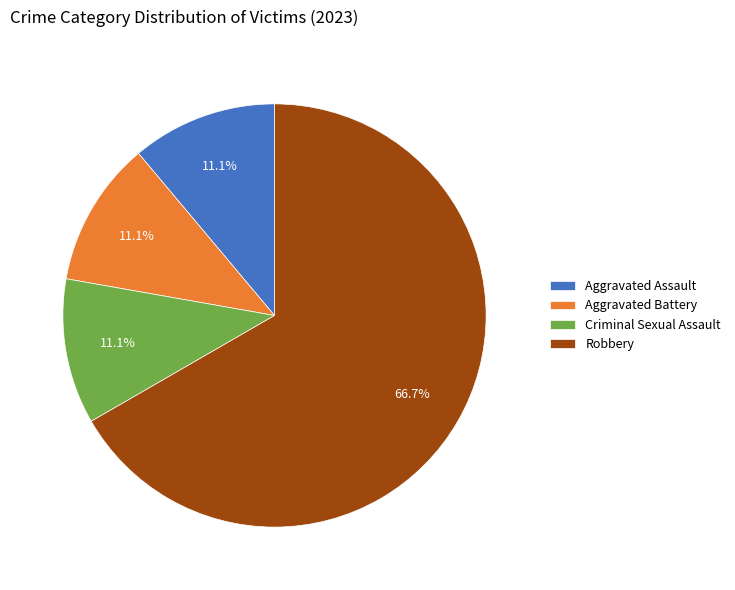

How many segments does this pie chart have?

4